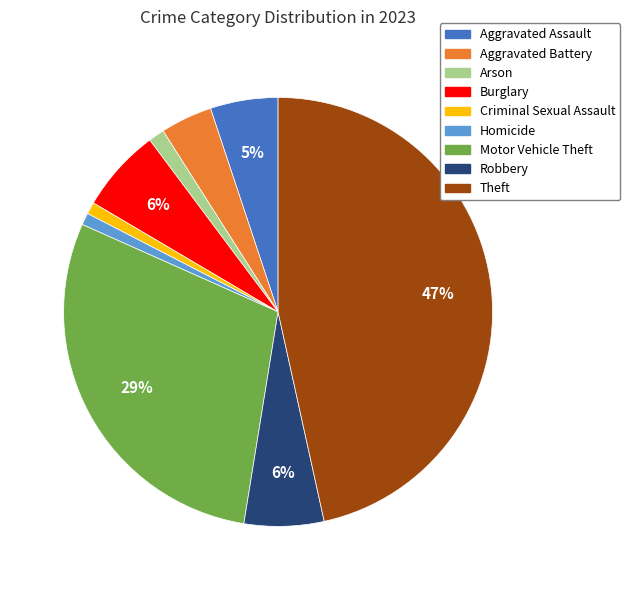

Do Burglary and Criminal Sexual Assault together represent more than half of the pie?

No